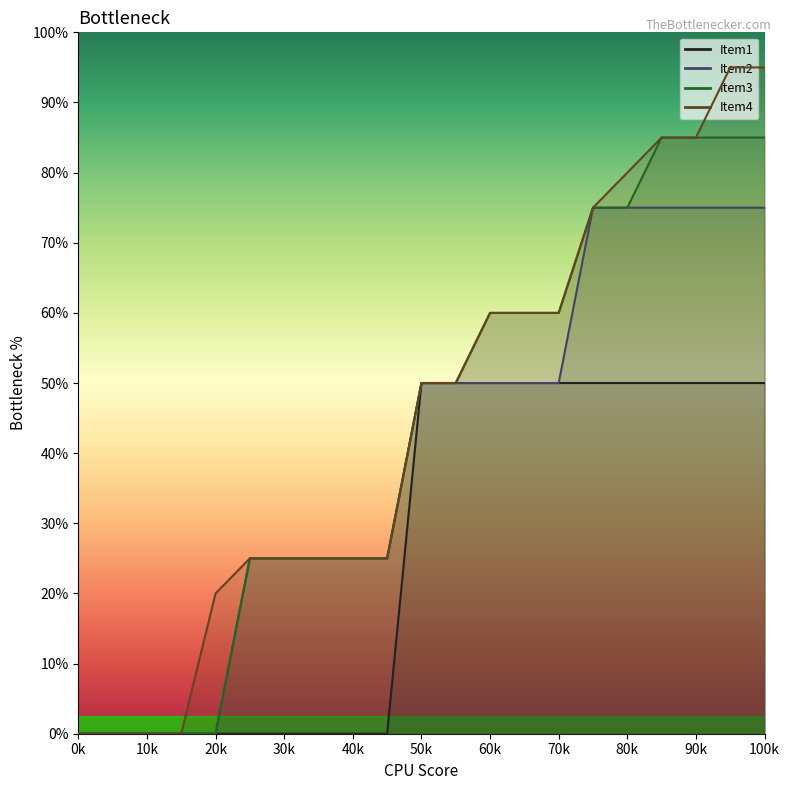

How many Item1 values are between 0 and 10?

21